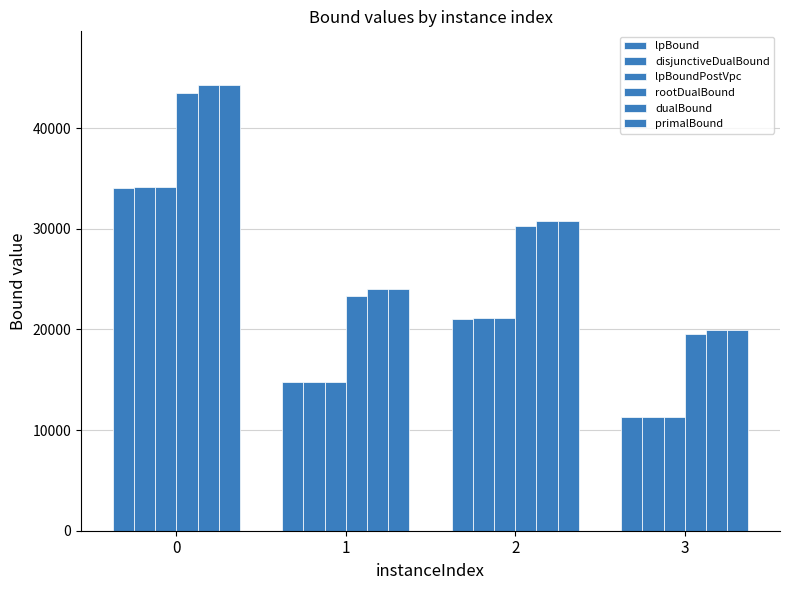

Rank the categories by rootDualBound value from lowest to highest.

3, 1, 2, 0